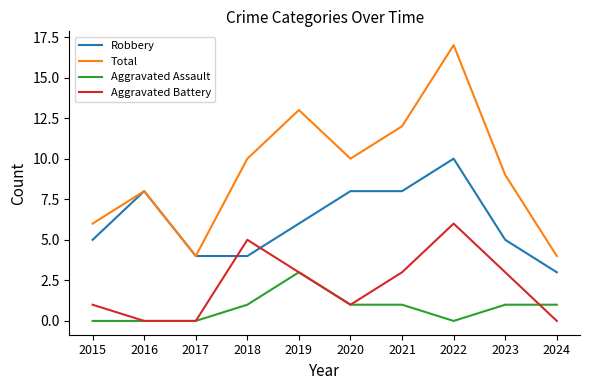

At which category is the sum across all series the highest?

2022